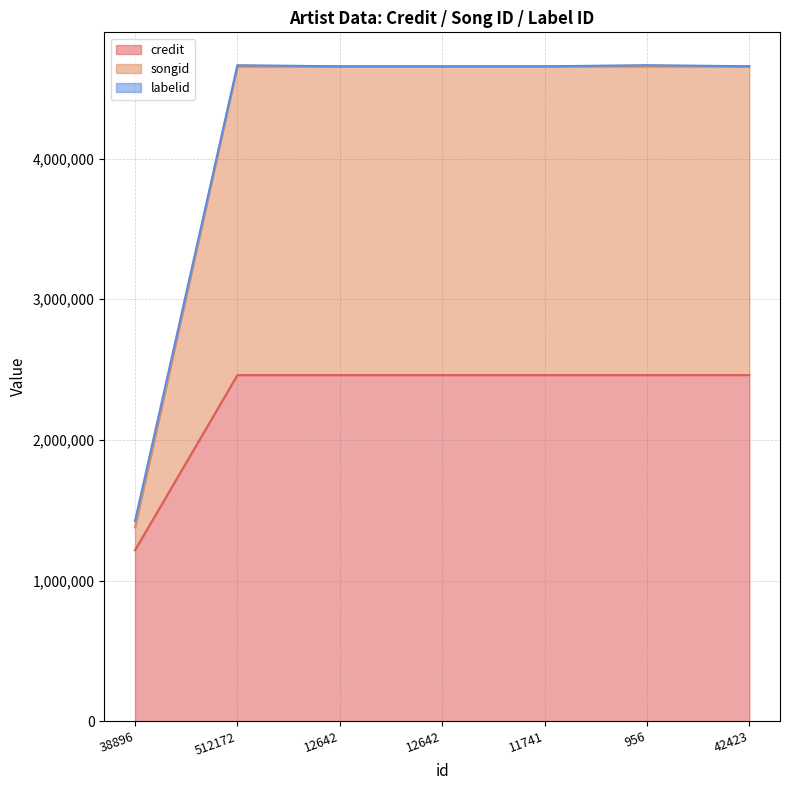

What is the label of the 2nd point from the right?

956